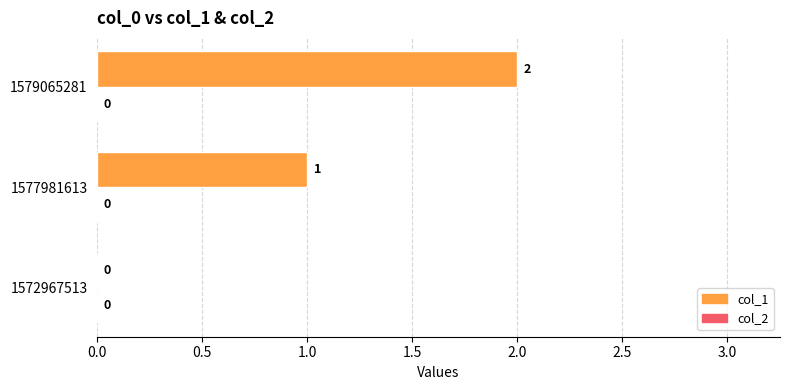

Which has a higher value, 1572967513 or 1579065281?

1579065281